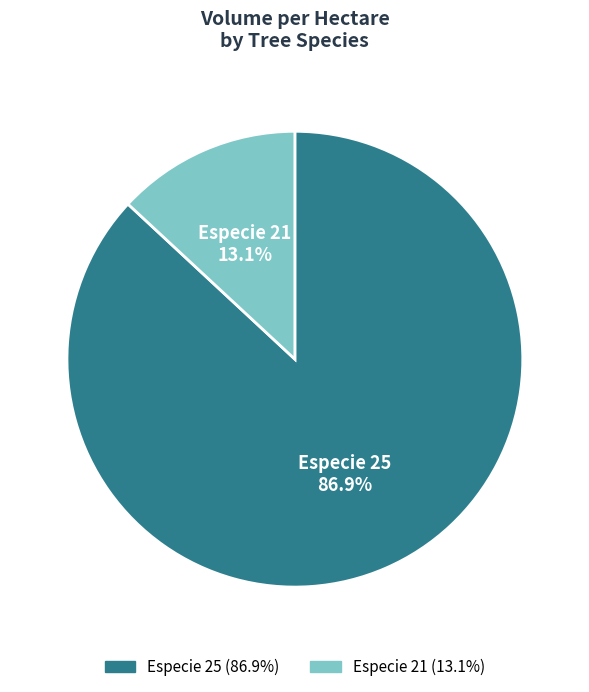

How much of the chart is everything except Especie 25?

13.1%